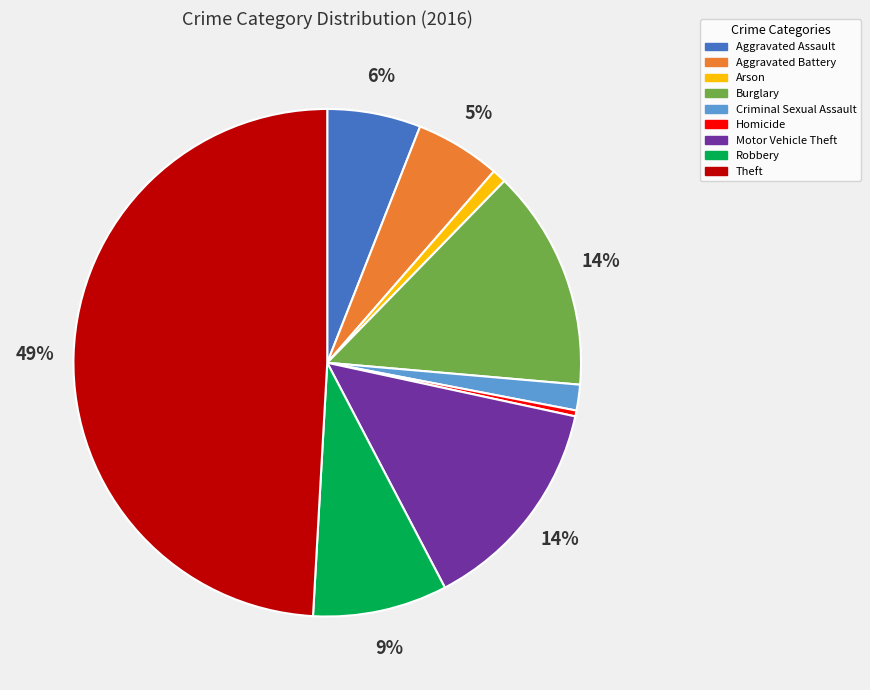

Count the number of slices in the pie.

9